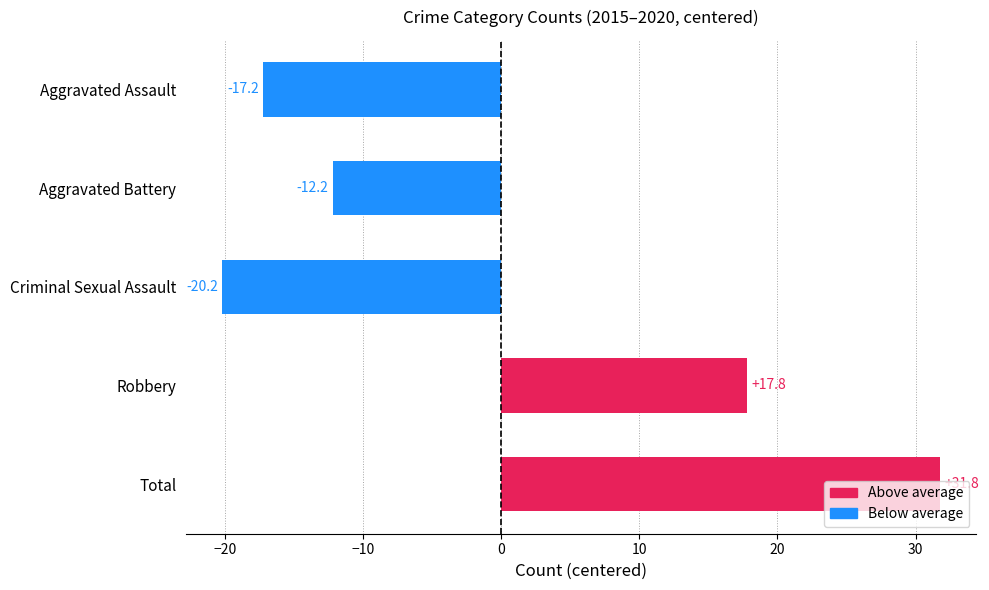

The value at Criminal Sexual Assault is -4.4. True or false?

False